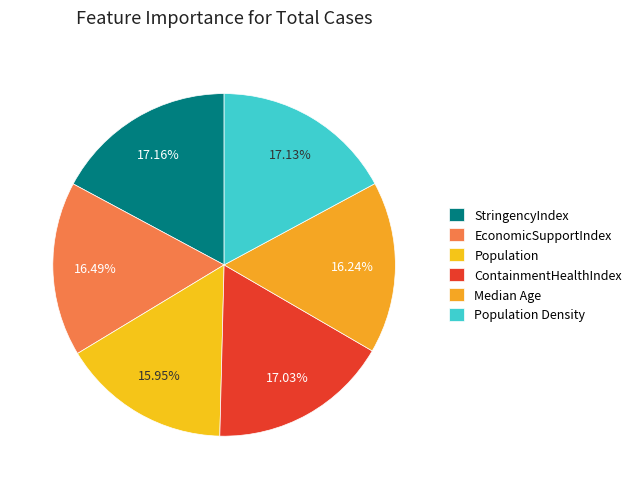

How many segments does this pie chart have?

6